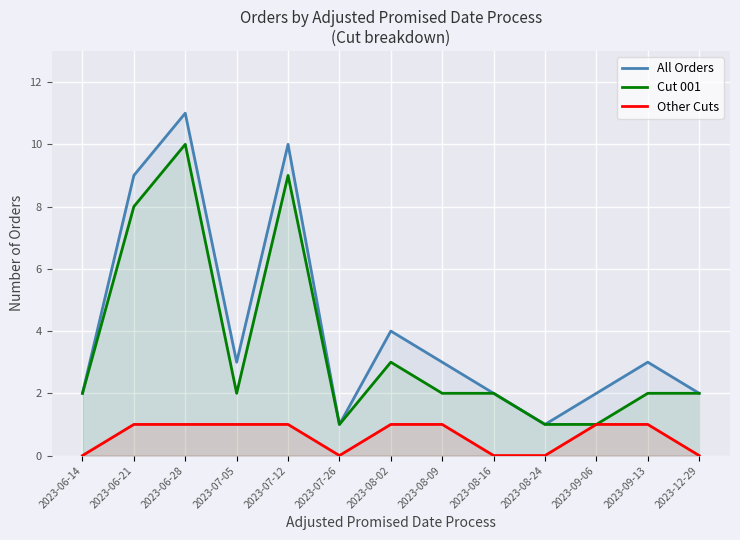

At how many categories does at least one series exceed 7?

3